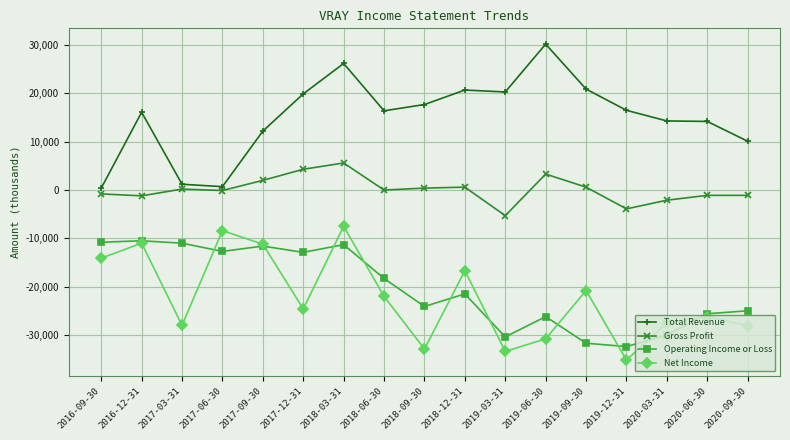

How many values in the Net Income series are below -24600?

8